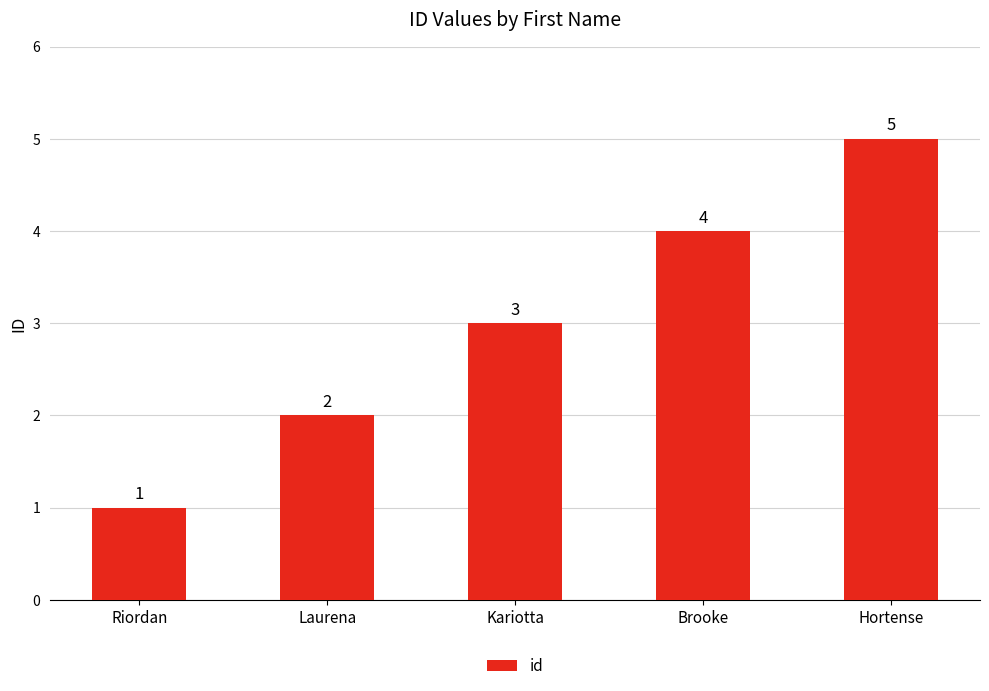

What is the change in value from Laurena to Kariotta?

+1